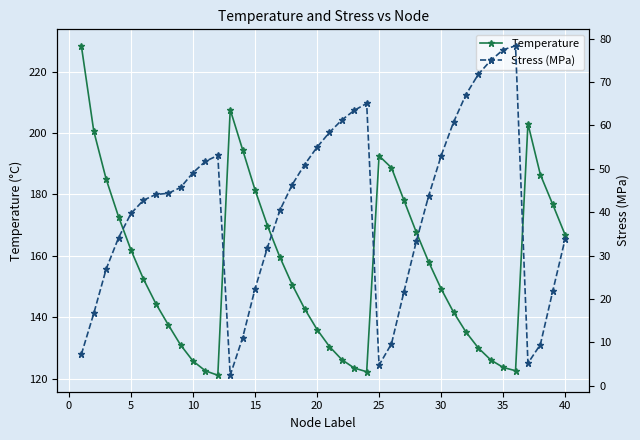

List the series in order of their peak value, lowest first.

Stress (MPa), Temperature